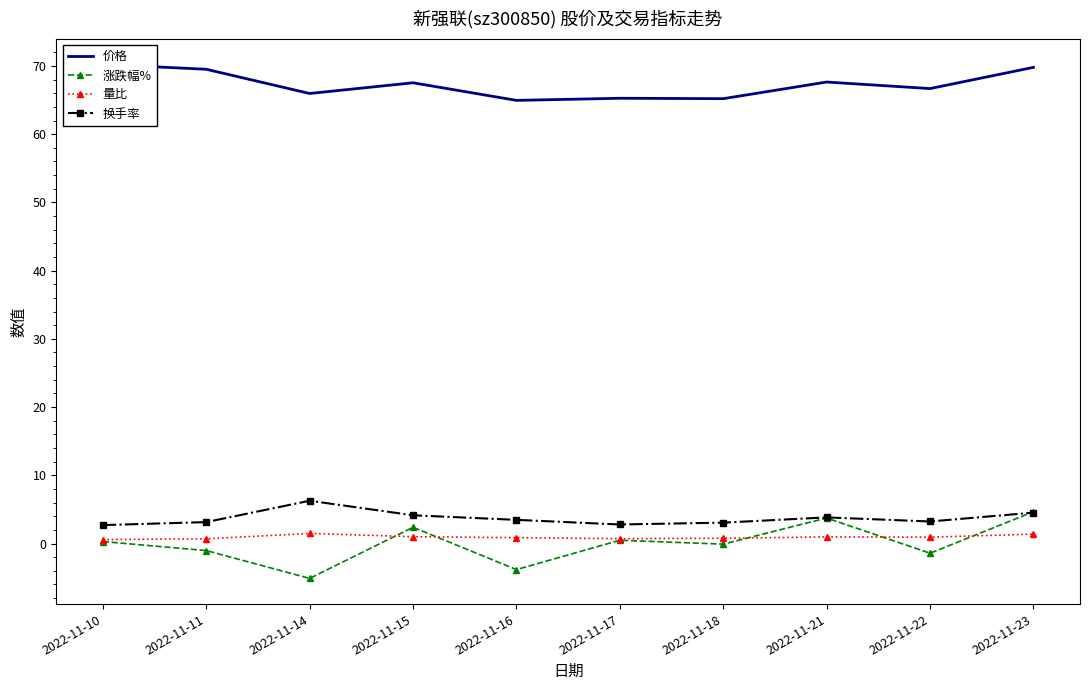

How many interior local peaks does the 价格 series have?

3